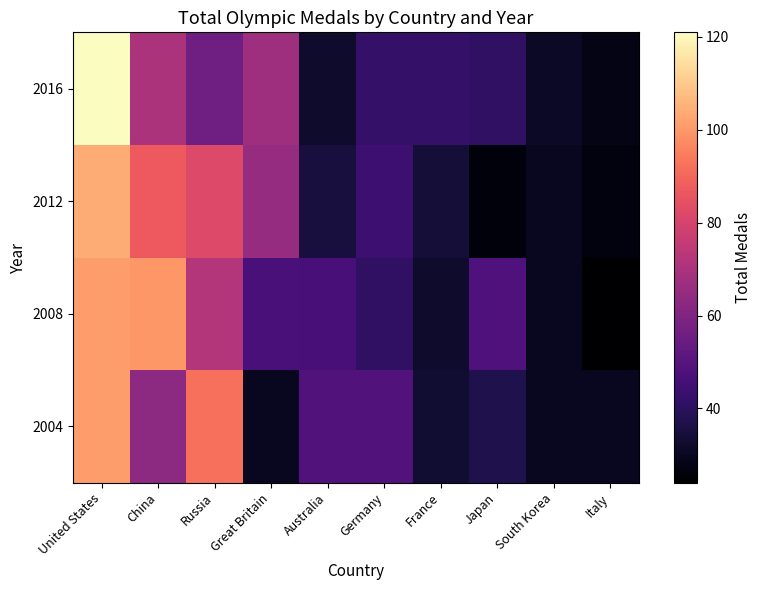

Rank the series by their maximum value, from highest to lowest.

2016, 2012, 2004, 2008